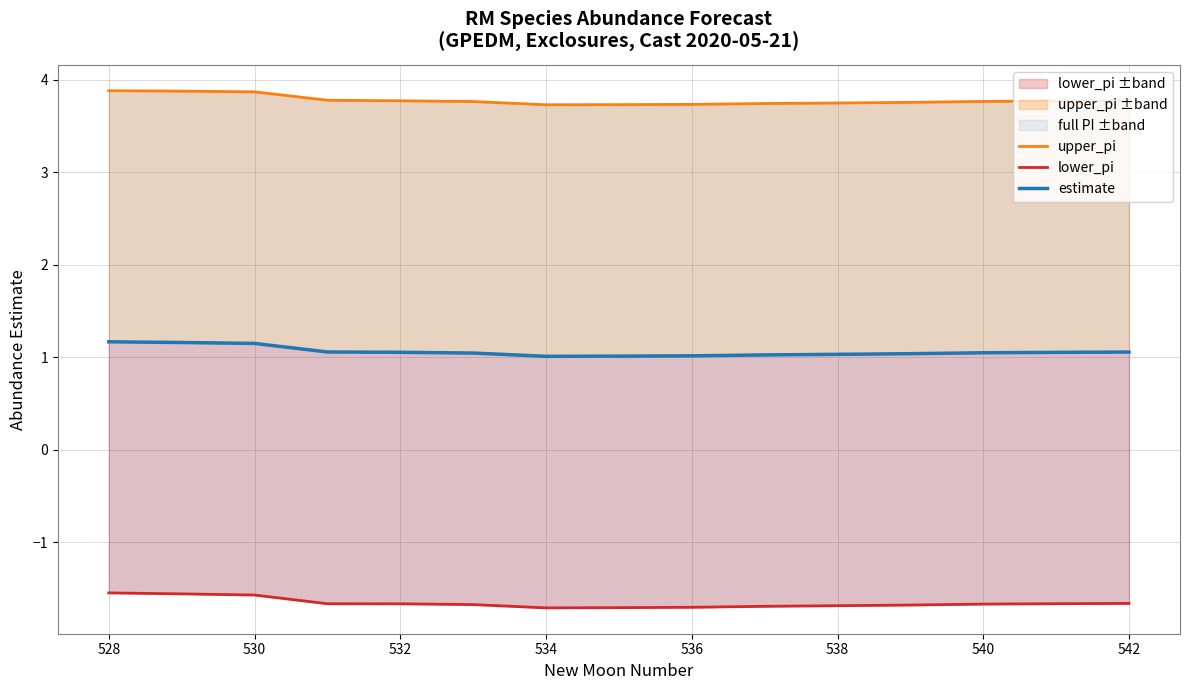

What are all the series names shown in the legend?

upper_pi, lower_pi, estimate